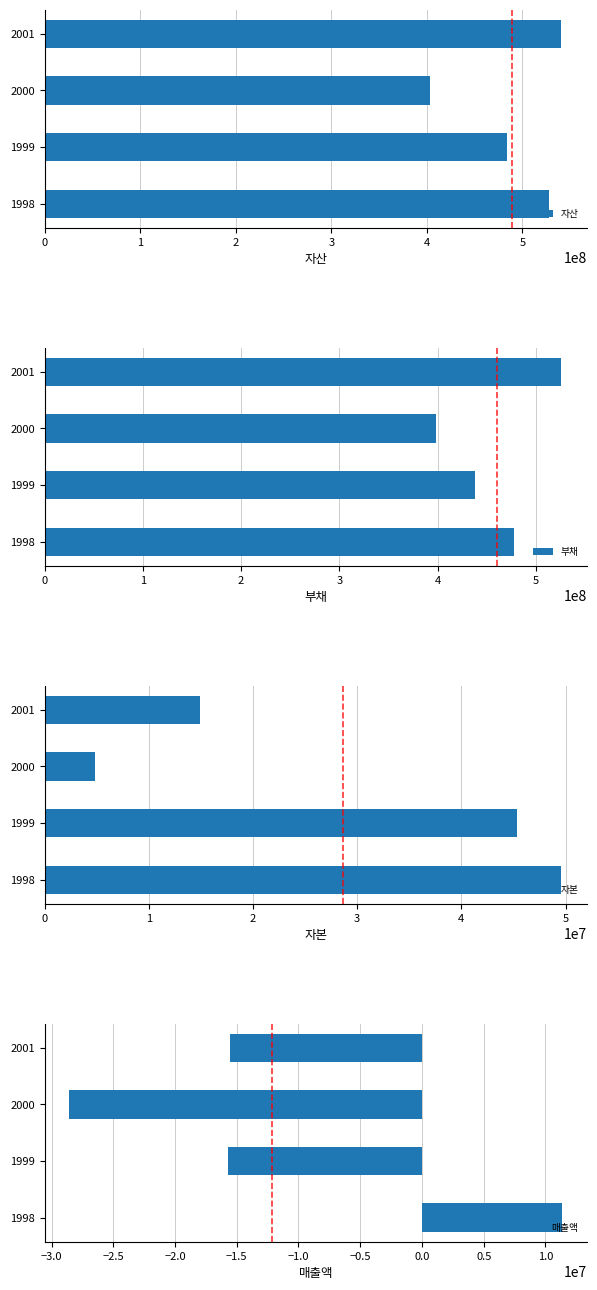

Is it true that 자본 equals 5532243 at 2001?

False